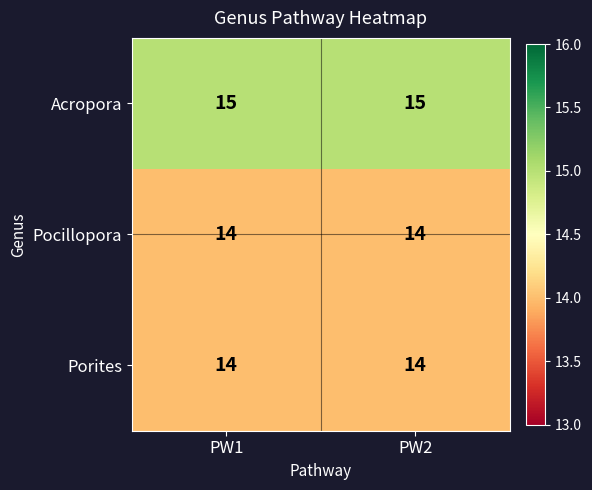

What is the smallest value displayed?

14